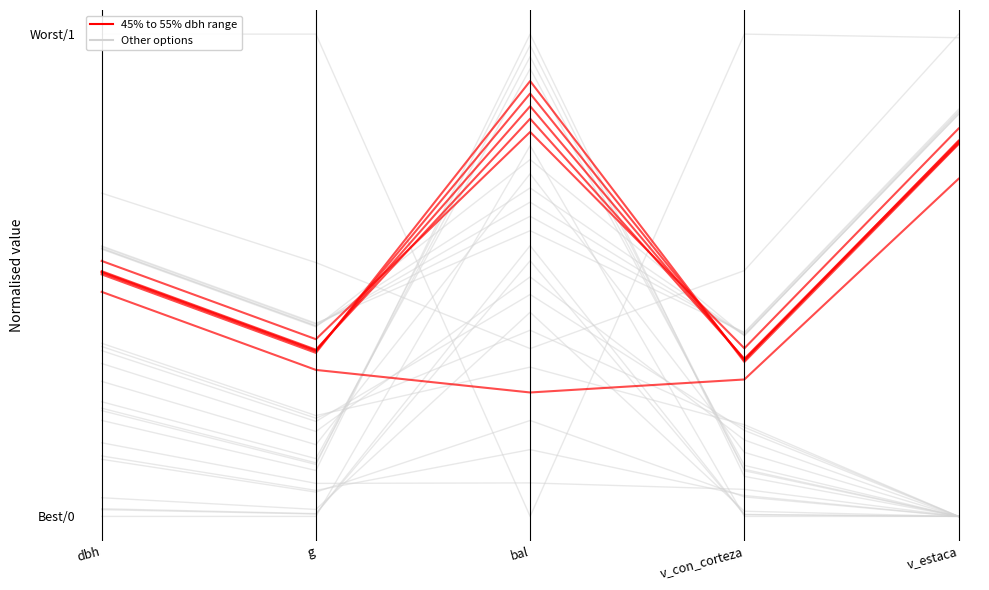

Which category has the highest value in the 45% to 55% dbh range series?

bal